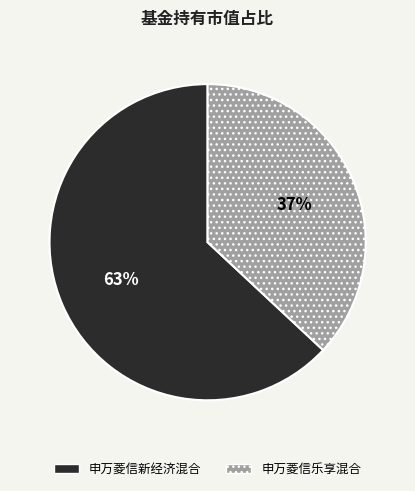

To the nearest percent, what percentage of the pie is 申万菱信乐享混合?

37%